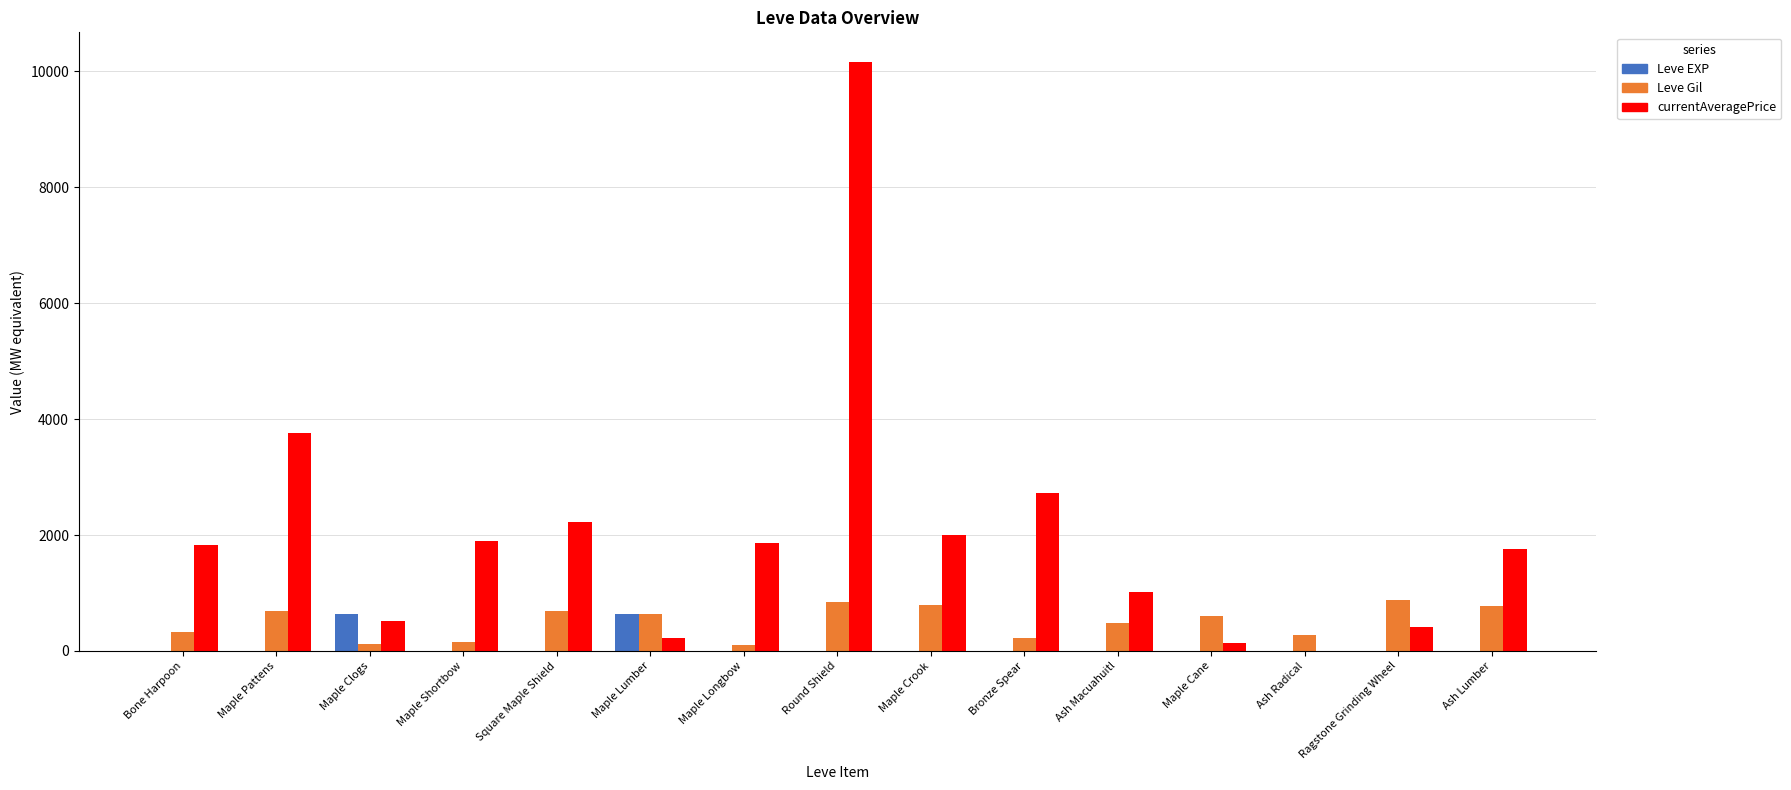

Is the value of currentAveragePrice at Maple Lumber greater than the value of Leve EXP at Maple Lumber?

No